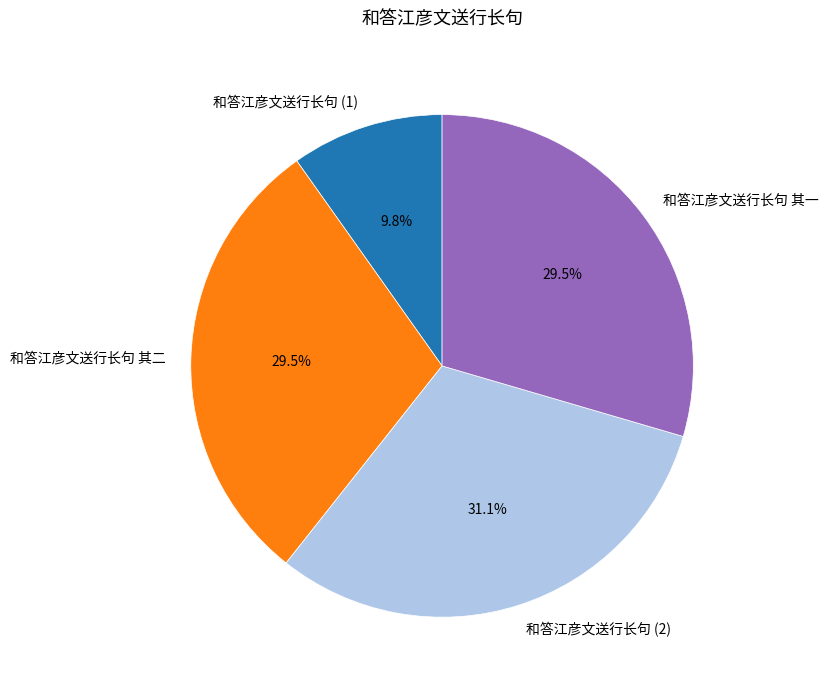

How many slices are in this pie chart?

4